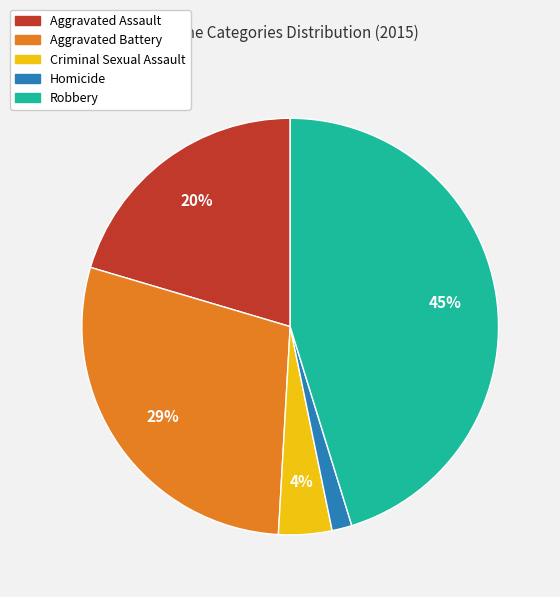

Do Aggravated Battery and Homicide together represent more than half of the pie?

No